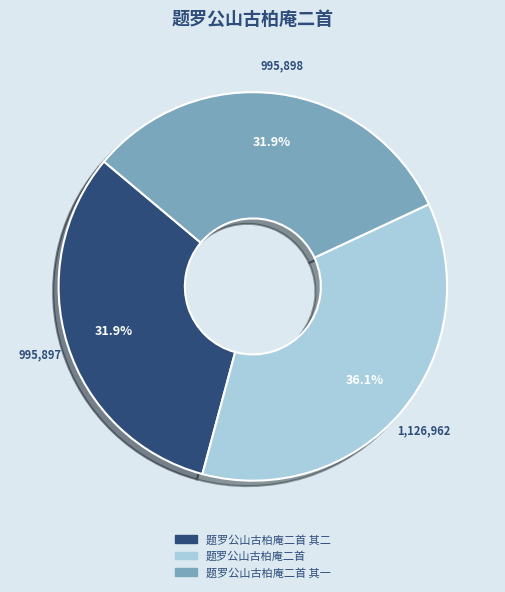

Is it true that 题罗公山古柏庵二首 其一 is 45% of the pie?

False